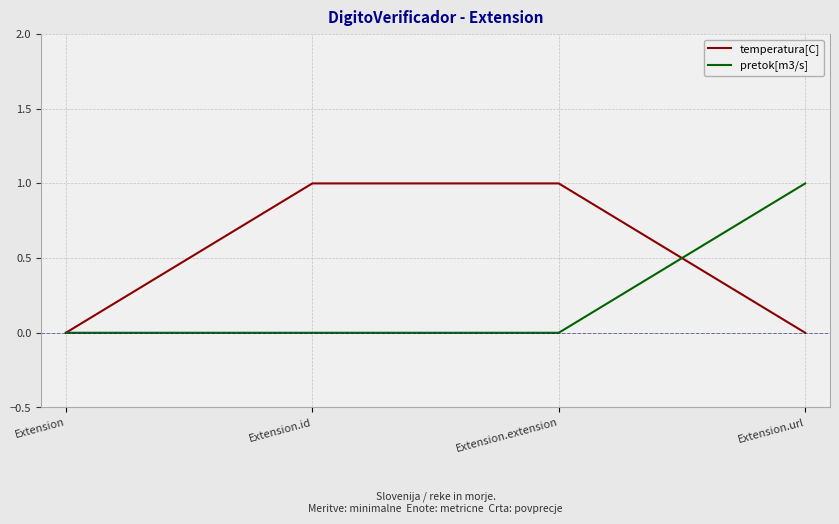

The value of temperatura[C] at Extension.id is 1. True or false?

True